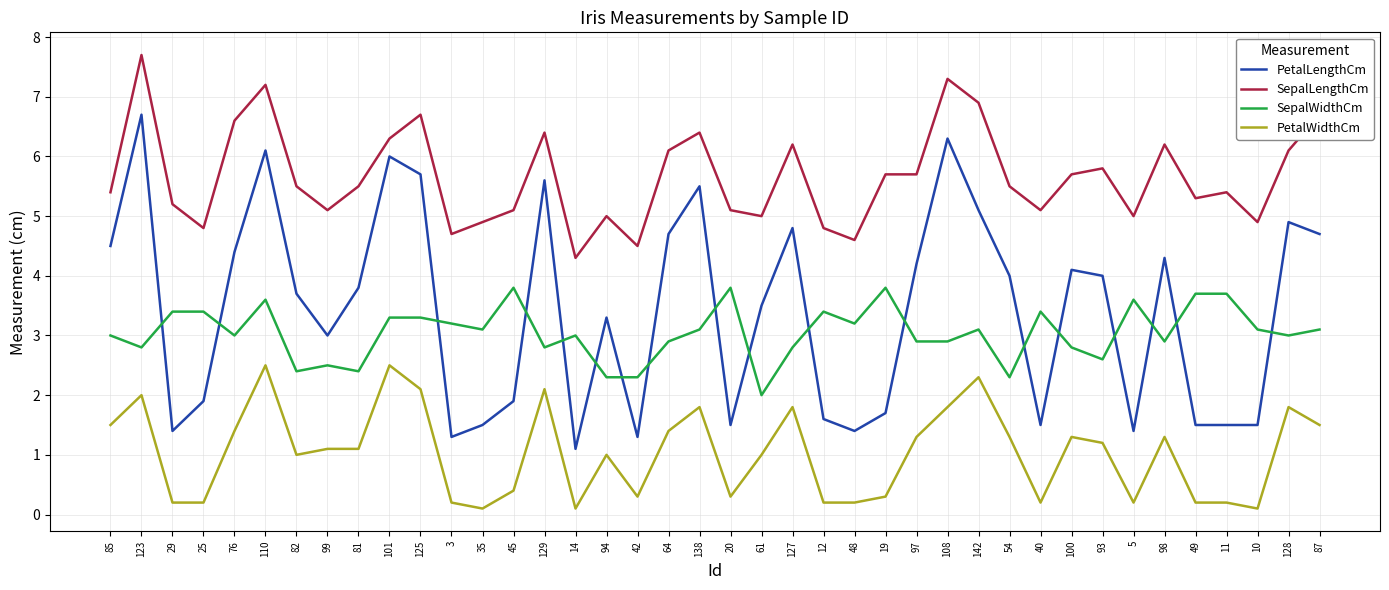

Reading right to left, transcribe all the data shown in this chart.

PetalLengthCm: 87=4.7	128=4.9	10=1.5	11=1.5	49=1.5	98=4.3	5=1.4	93=4.0	100=4.1	40=1.5	54=4.0	142=5.1	108=6.3	97=4.2	19=1.7	48=1.4	12=1.6	127=4.8	61=3.5	20=1.5	138=5.5	64=4.7	42=1.3	94=3.3	14=1.1	129=5.6	45=1.9	35=1.5	3=1.3	125=5.7	101=6.0	81=3.8	99=3.0	82=3.7	110=6.1	76=4.4	25=1.9	29=1.4	123=6.7	85=4.5
SepalLengthCm: 87=6.7	128=6.1	10=4.9	11=5.4	49=5.3	98=6.2	5=5.0	93=5.8	100=5.7	40=5.1	54=5.5	142=6.9	108=7.3	97=5.7	19=5.7	48=4.6	12=4.8	127=6.2	61=5.0	20=5.1	138=6.4	64=6.1	42=4.5	94=5.0	14=4.3	129=6.4	45=5.1	35=4.9	3=4.7	125=6.7	101=6.3	81=5.5	99=5.1	82=5.5	110=7.2	76=6.6	25=4.8	29=5.2	123=7.7	85=5.4
SepalWidthCm: 87=3.1	128=3.0	10=3.1	11=3.7	49=3.7	98=2.9	5=3.6	93=2.6	100=2.8	40=3.4	54=2.3	142=3.1	108=2.9	97=2.9	19=3.8	48=3.2	12=3.4	127=2.8	61=2.0	20=3.8	138=3.1	64=2.9	42=2.3	94=2.3	14=3.0	129=2.8	45=3.8	35=3.1	3=3.2	125=3.3	101=3.3	81=2.4	99=2.5	82=2.4	110=3.6	76=3.0	25=3.4	29=3.4	123=2.8	85=3.0
PetalWidthCm: 87=1.5	128=1.8	10=0.1	11=0.2	49=0.2	98=1.3	5=0.2	93=1.2	100=1.3	40=0.2	54=1.3	142=2.3	108=1.8	97=1.3	19=0.3	48=0.2	12=0.2	127=1.8	61=1.0	20=0.3	138=1.8	64=1.4	42=0.3	94=1.0	14=0.1	129=2.1	45=0.4	35=0.1	3=0.2	125=2.1	101=2.5	81=1.1	99=1.1	82=1.0	110=2.5	76=1.4	25=0.2	29=0.2	123=2.0	85=1.5